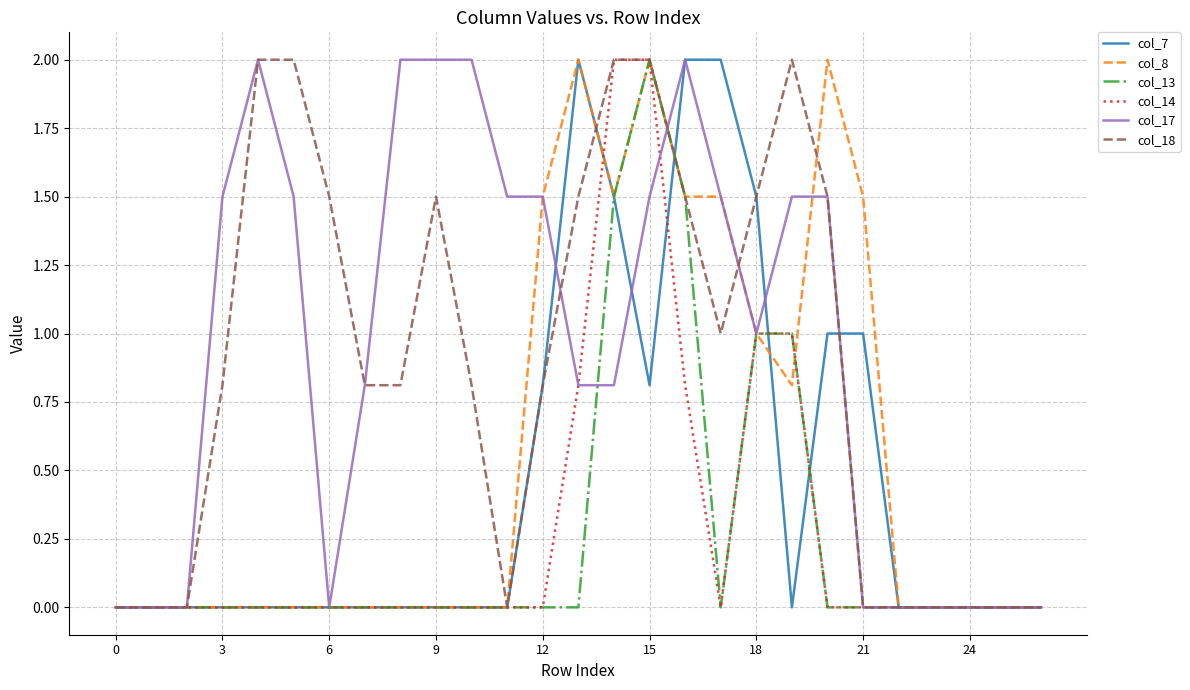

True or false: col_14 and col_8 intersect in this chart.

True